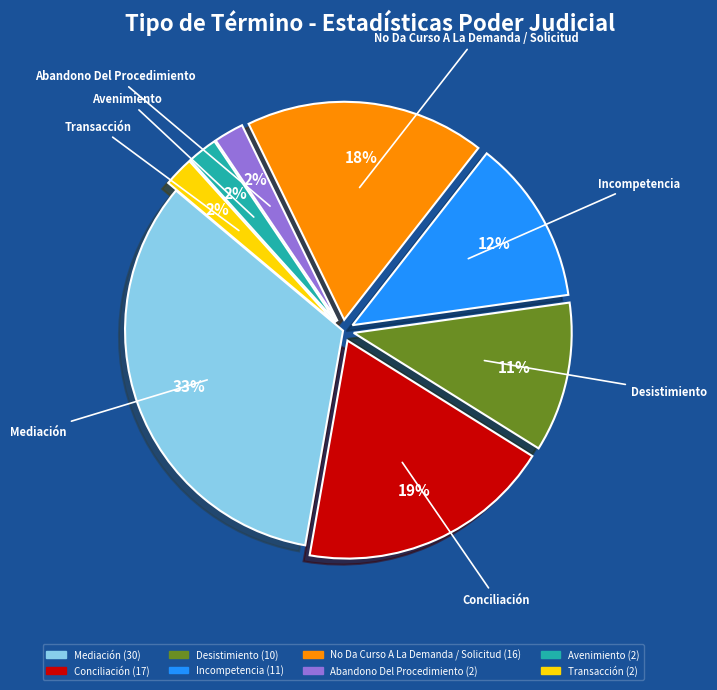

True or false: Incompetencia accounts for 12% of the total.

True